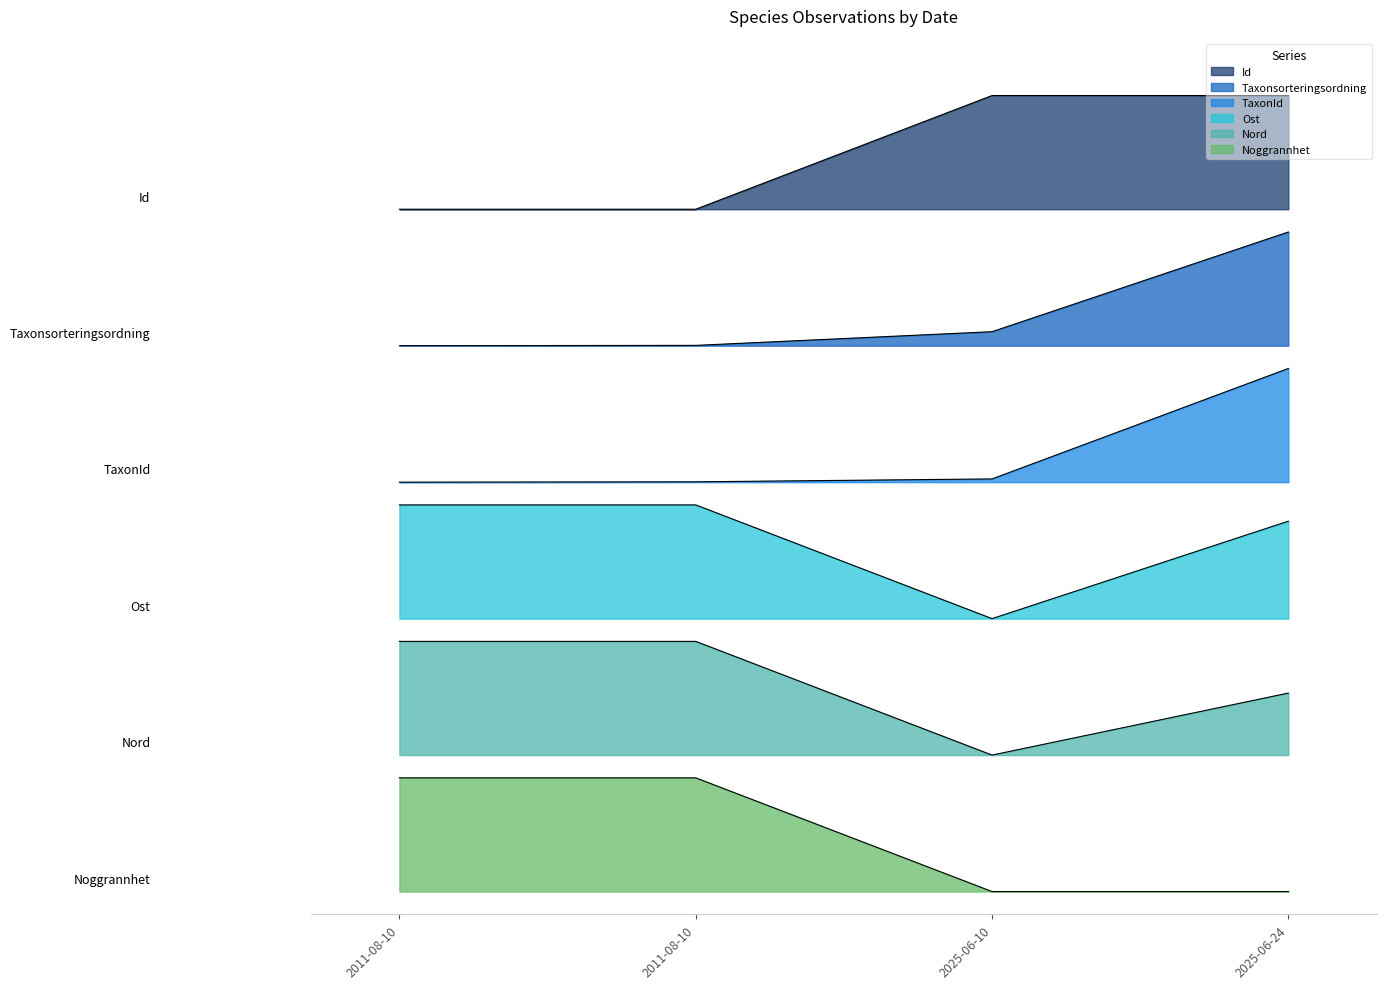

True or false: Ost and Nord cross at least once.

False